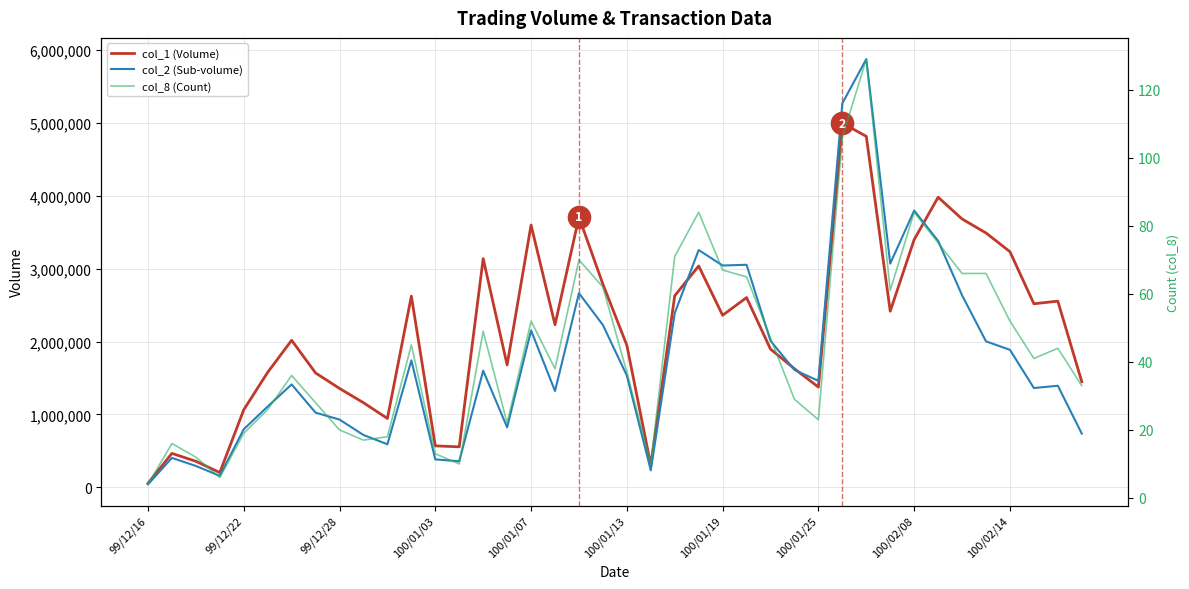

What is the difference between the maximum and minimum values in the col_2 (Sub-volume) series?

5831400